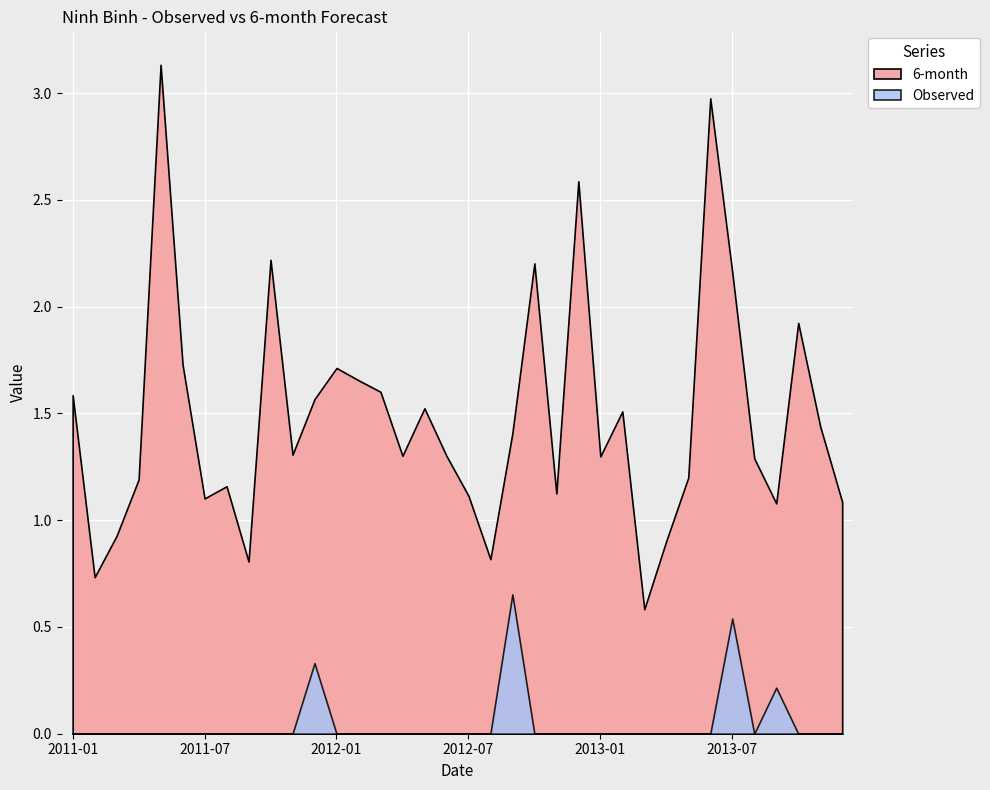

The value of 6-month at 2013-02 is 1.5. True or false?

True